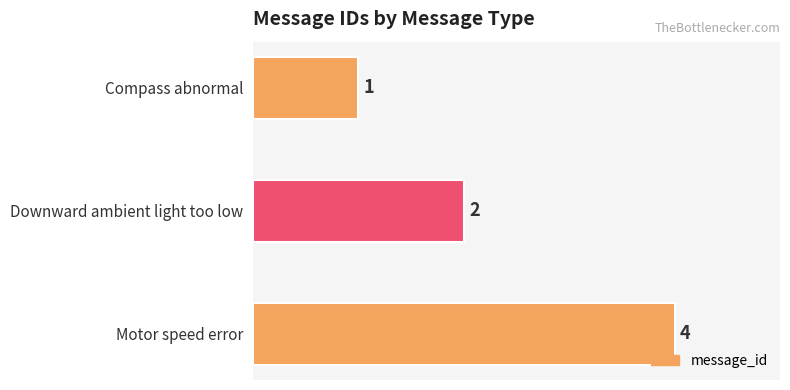

What is the change in value from Compass abnormal to Downward ambient light too low?

+1